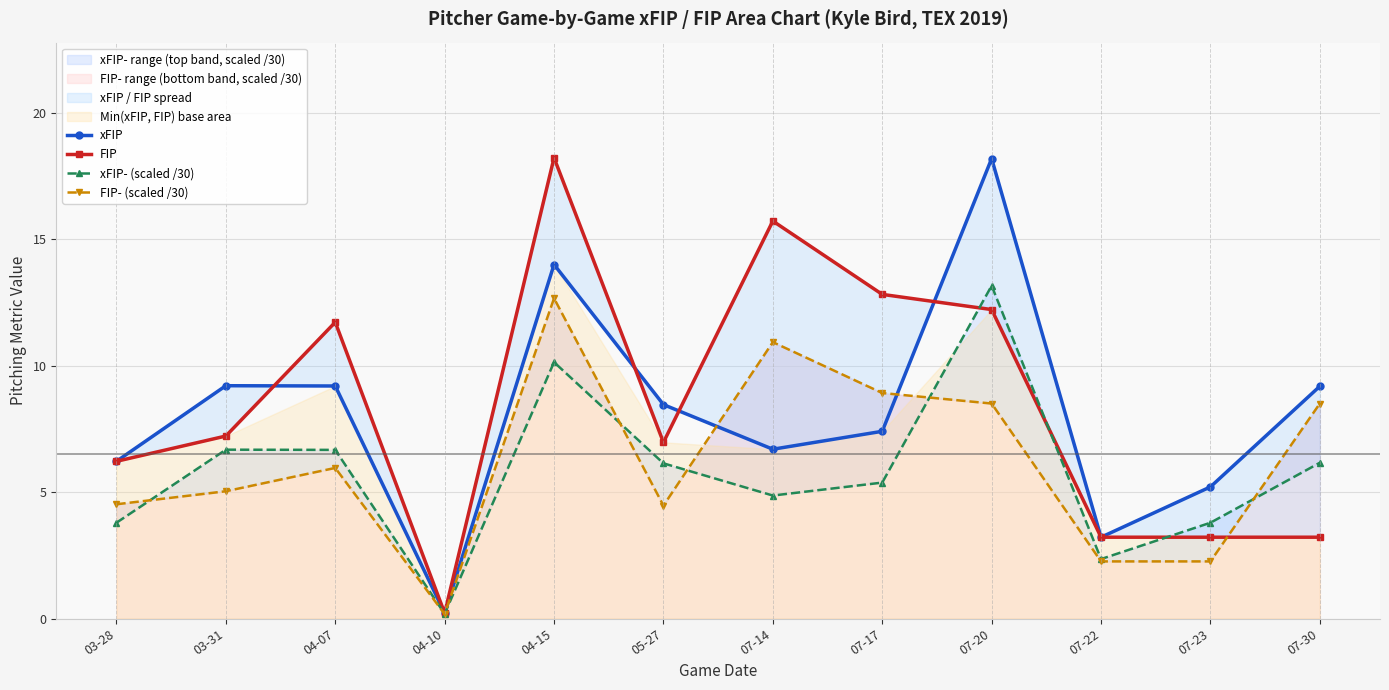

Reading left to right, transcribe all the data shown in this chart.

xFIP: 6.2	9.2	9.2	0.2	14.0	8.5	6.7	7.4	18.2	3.2	5.2	9.2
FIP: 6.2	7.2	11.7	0.2	18.2	7.0	15.7	12.8	12.2	3.2	3.2	3.2
xFIP- (scaled /30): 3.8	6.7	6.7	0.2	10.1	6.1	4.9	5.4	13.2	2.4	3.8	6.2
FIP- (scaled /30): 4.5	5.0	6.0	0.2	12.7	4.5	10.9	8.9	8.5	2.3	2.3	8.5